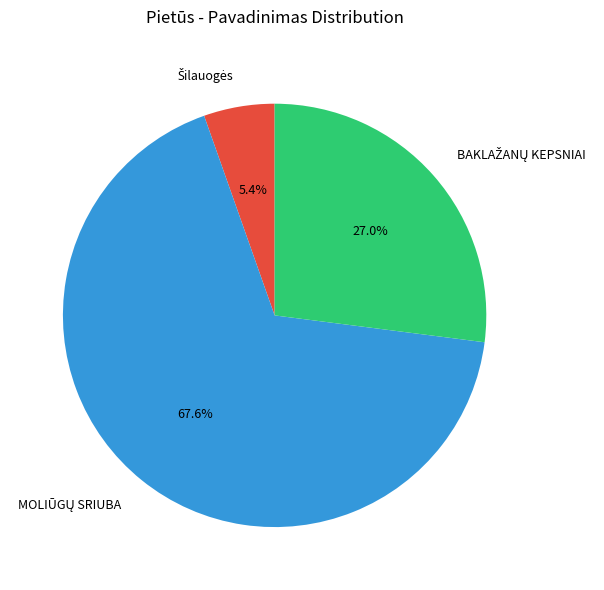

Does any single category account for the majority?

Yes